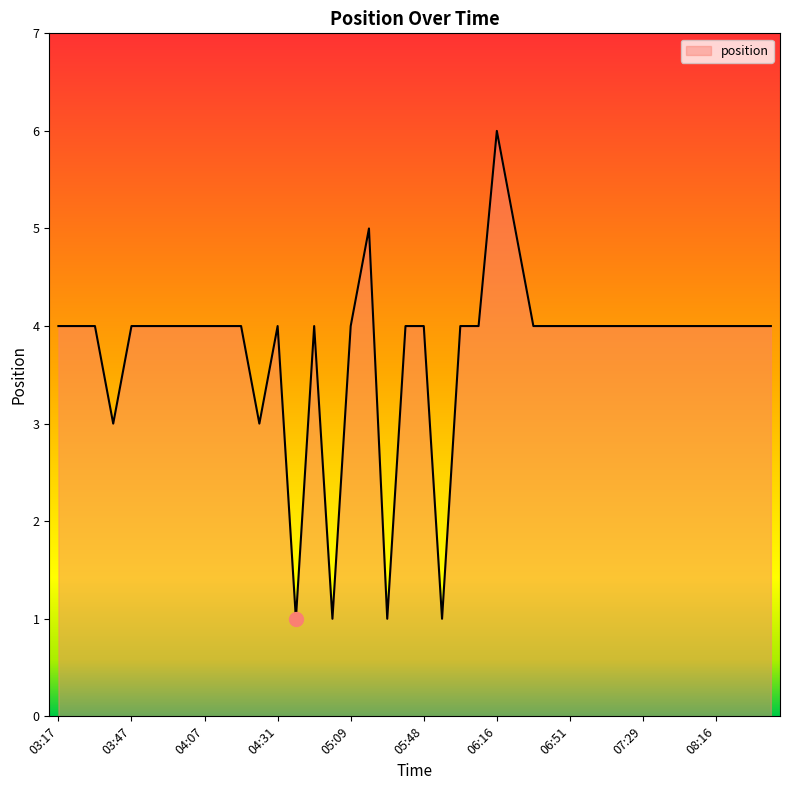

What is the greatest value displayed?

6